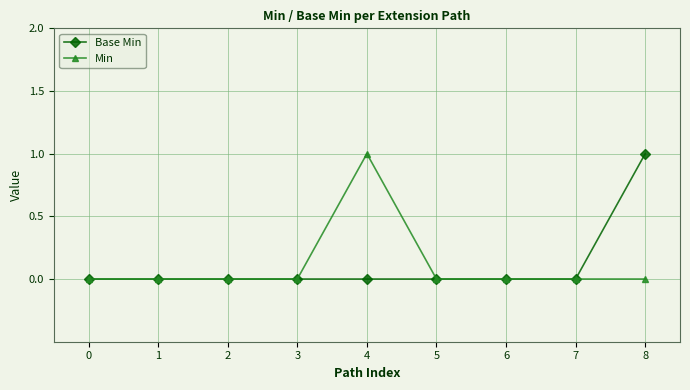

Reading right to left, extract all data points from this chart.

Base Min: 8=1	7=0	6=0	5=0	4=0	3=0	2=0	1=0	0=0
Min: 8=0	7=0	6=0	5=0	4=1	3=0	2=0	1=0	0=0